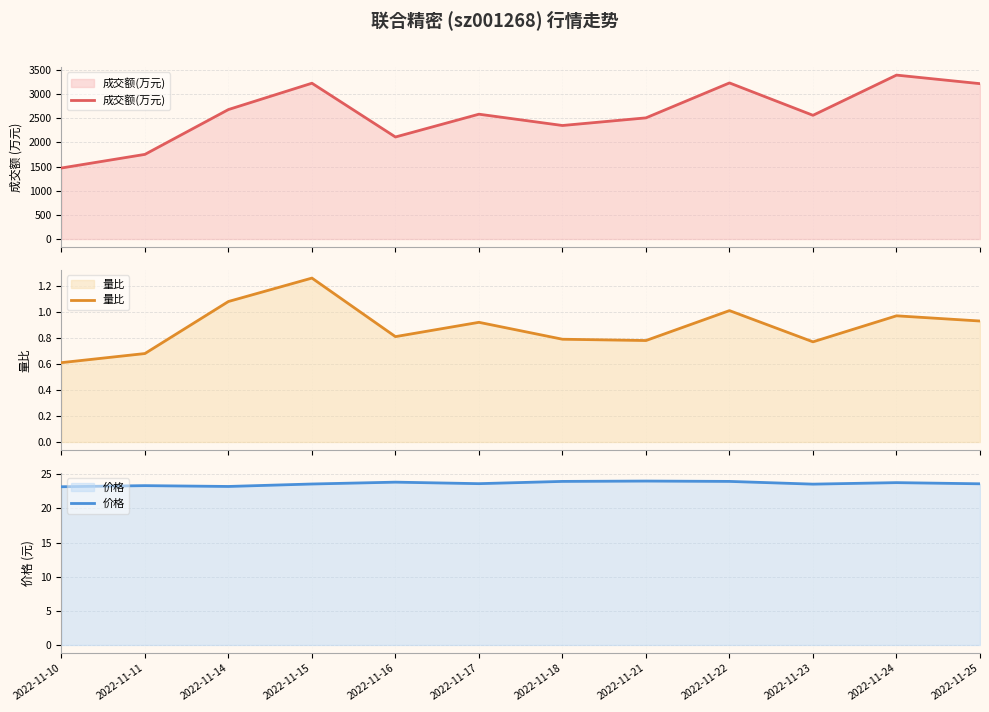

Does the chart display data point markers on the line(s)?

No